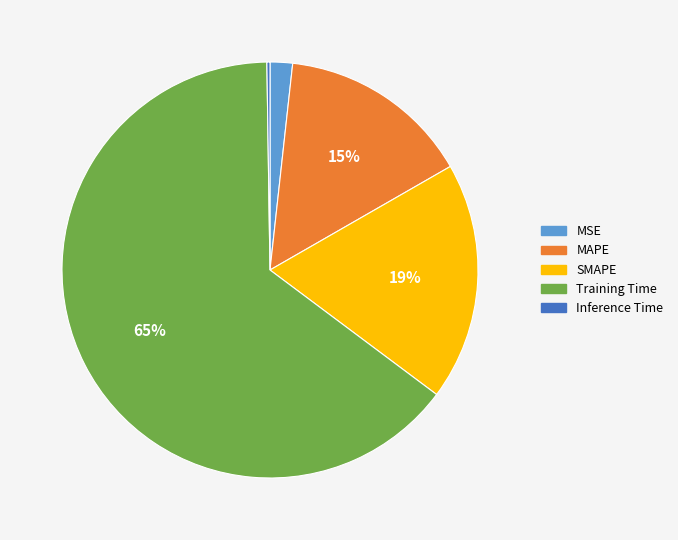

Which category has the biggest portion of the pie?

Training Time